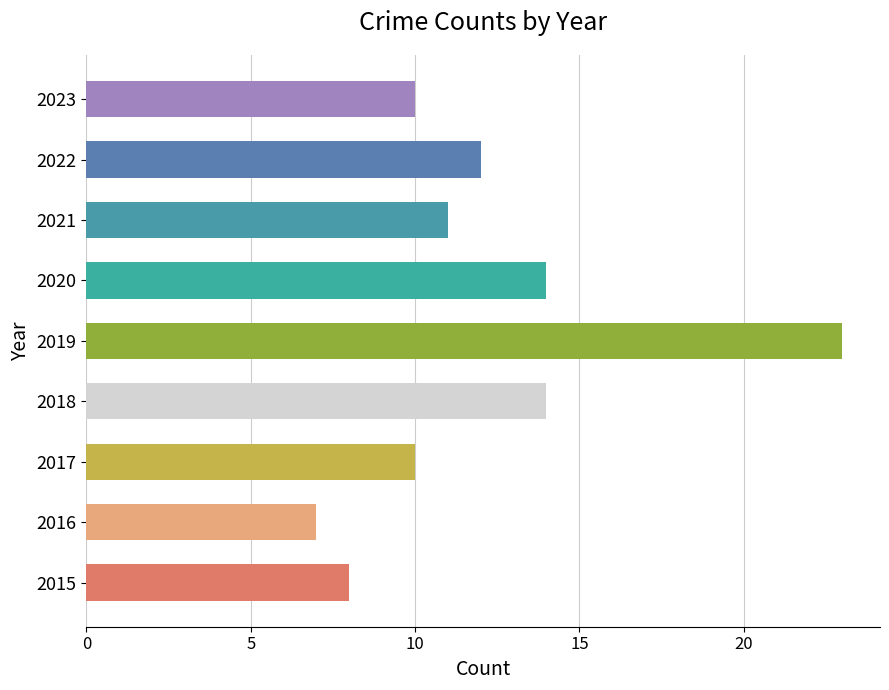

How many values are below 11?

4